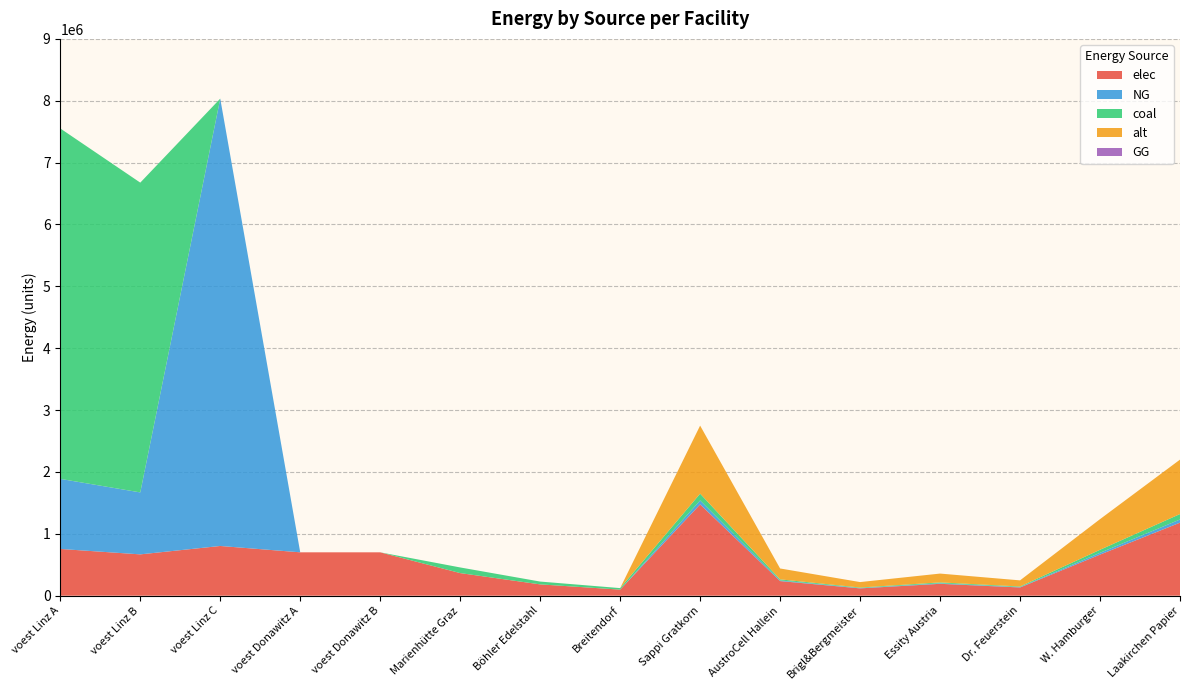

Reading left to right, transcribe all the data shown in this chart.

elec: 755242.4	667663.9	803449.4	700879.8	700879.8	365153.5	182576.7	97968.0	1475482.9	236077.3	118038.6	191812.8	132793.5	663967.3	1180386.3
NG: 1132863.6	1001495.9	7231044.5	0.0	0.0	0.0	0.0	0.0	63971.0	10235.4	5117.7	8316.2	5757.4	28787.0	51176.8
coal: 5664318.2	5007479.5	0.0	0.0	0.0	91288.4	45644.2	24492.0	109961.0	17593.8	8796.9	14294.9	9896.5	49482.4	87968.8
alt: 0.0	0.0	0.0	0.0	0.0	0.0	0.0	0.0	1099609.9	175937.6	87968.8	142949.3	98964.9	494824.5	879688.0
GG: 0.0	0.0	0.0	0.0	0.0	0.0	0.0	0.0	0.0	0.0	0.0	0.0	0.0	0.0	0.0